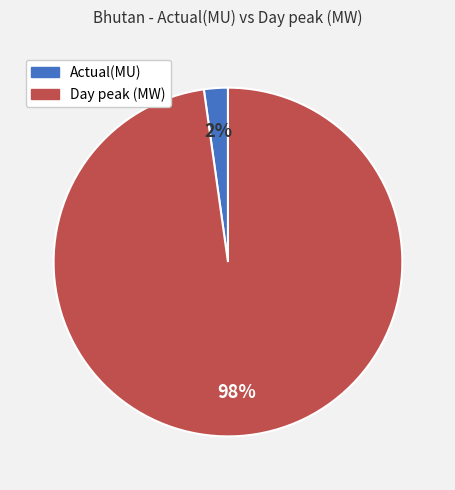

To the nearest percent, what is the average slice percentage?

50%